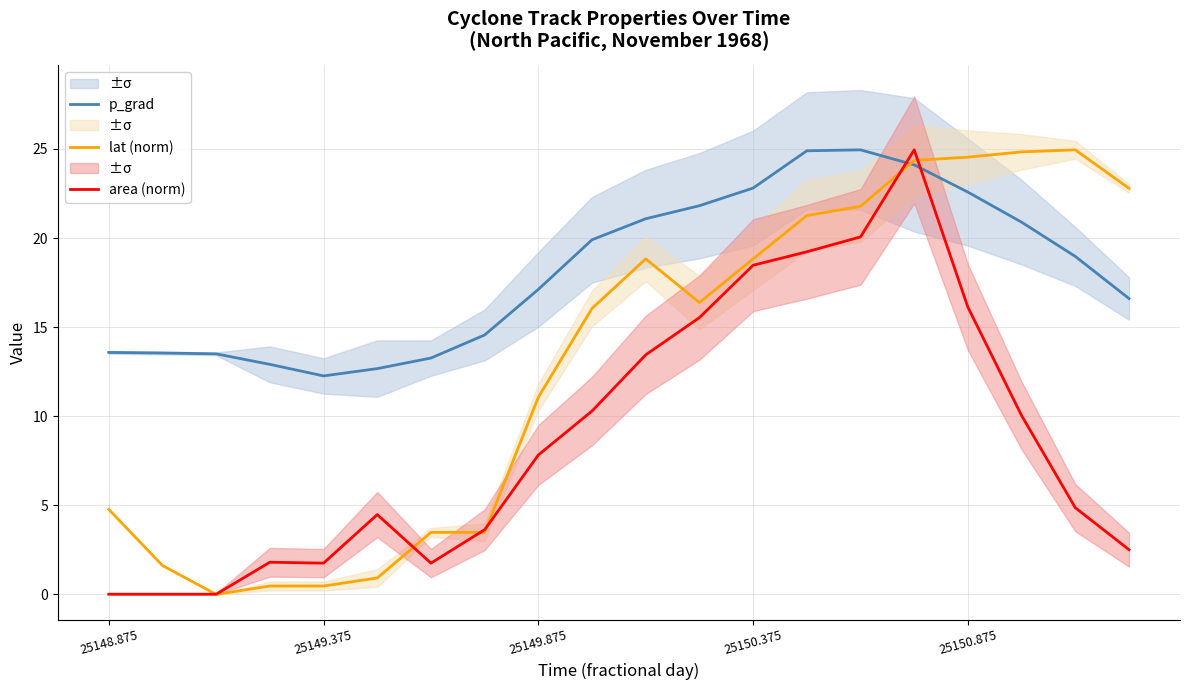

What is the sum of the p_grad values at 25150.375 and 25150.875?

45.4